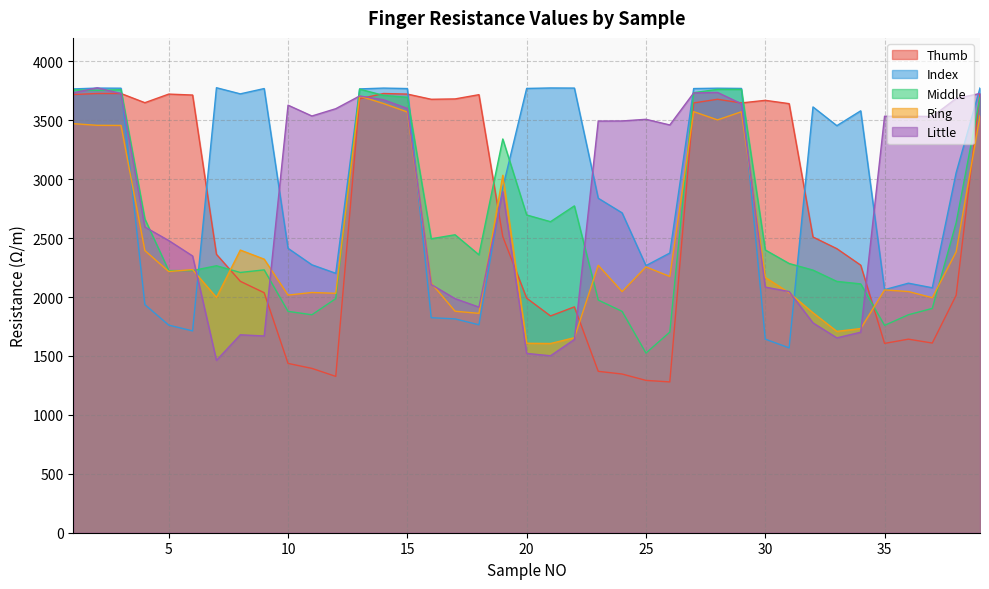

Rank the series by their maximum value, from lowest to highest.

Ring, Thumb, Middle, Little, Index